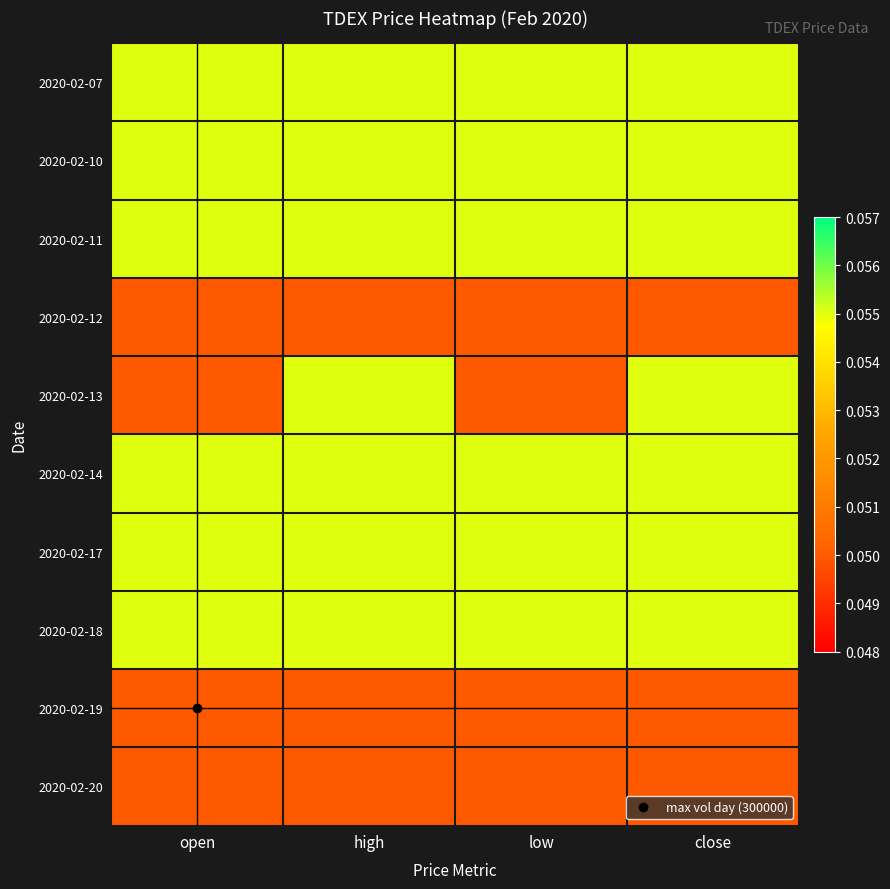

Reading left to right, extract all data points from this chart.

2020-02-07: open=0.1	high=0.1	low=0.1	close=0.1
2020-02-10: open=0.1	high=0.1	low=0.1	close=0.1
2020-02-11: open=0.1	high=0.1	low=0.1	close=0.1
2020-02-12: open=0.1	high=0.1	low=0.1	close=0.1
2020-02-13: open=0.1	high=0.1	low=0.1	close=0.1
2020-02-14: open=0.1	high=0.1	low=0.1	close=0.1
2020-02-17: open=0.1	high=0.1	low=0.1	close=0.1
2020-02-18: open=0.1	high=0.1	low=0.1	close=0.1
2020-02-19: open=0.1	high=0.1	low=0.1	close=0.1
2020-02-20: open=0.1	high=0.1	low=0.1	close=0.1